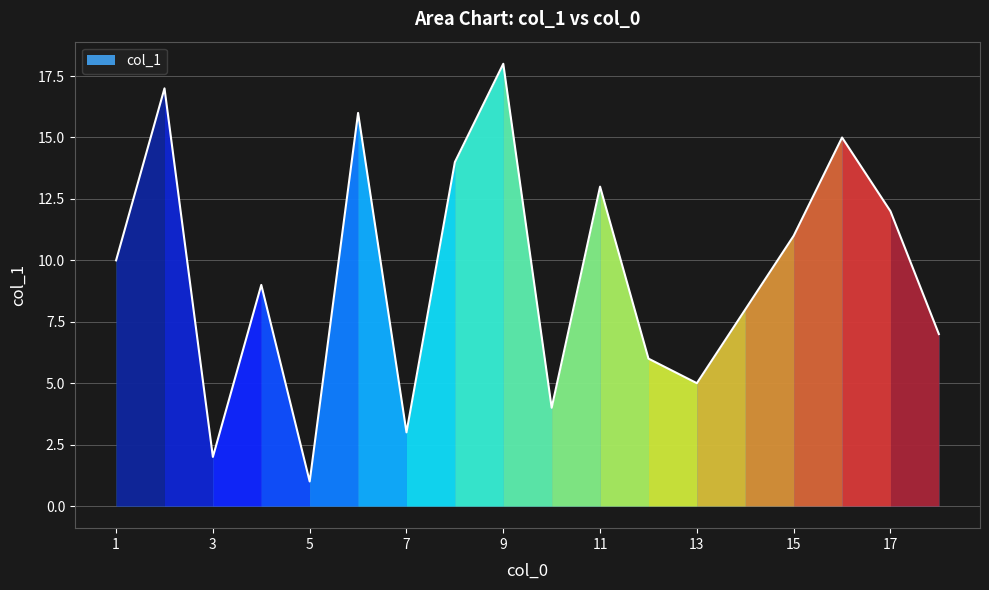

What is the greatest value displayed?

18